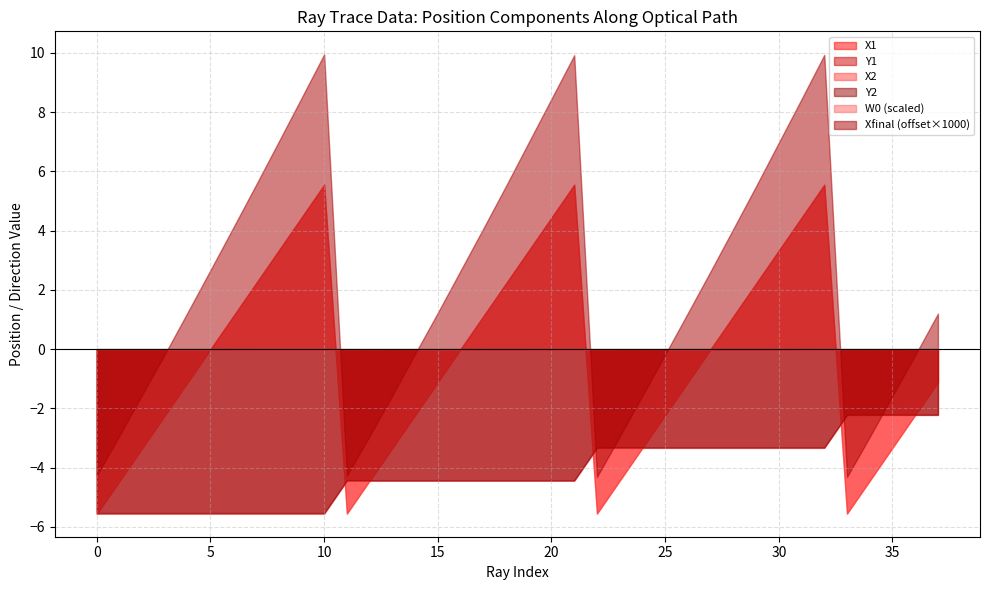

At how many categories does at least one series exceed -5?

38